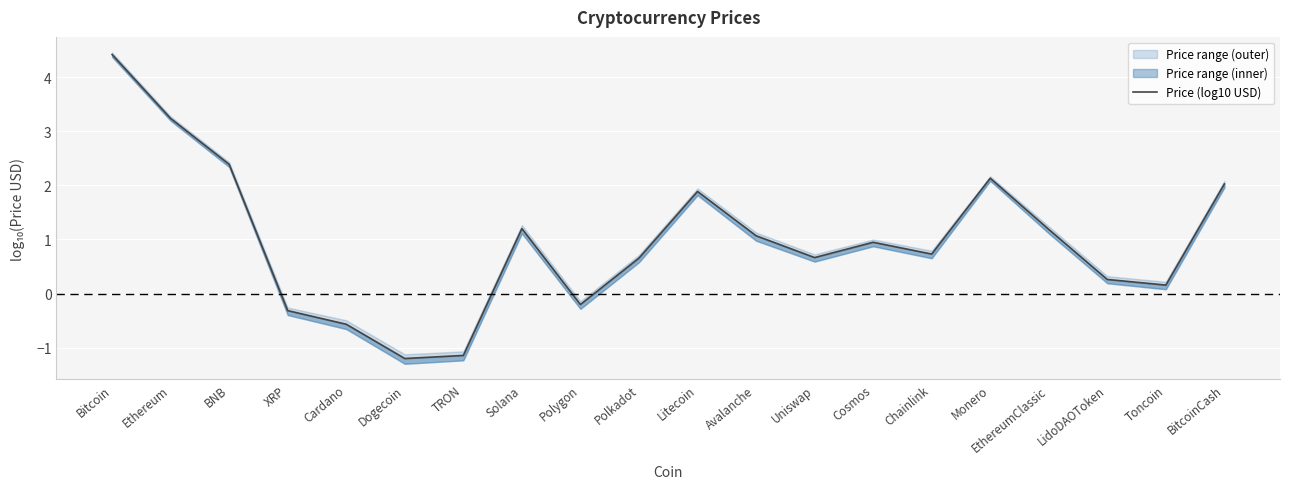

How many lines are shown in the chart?

1